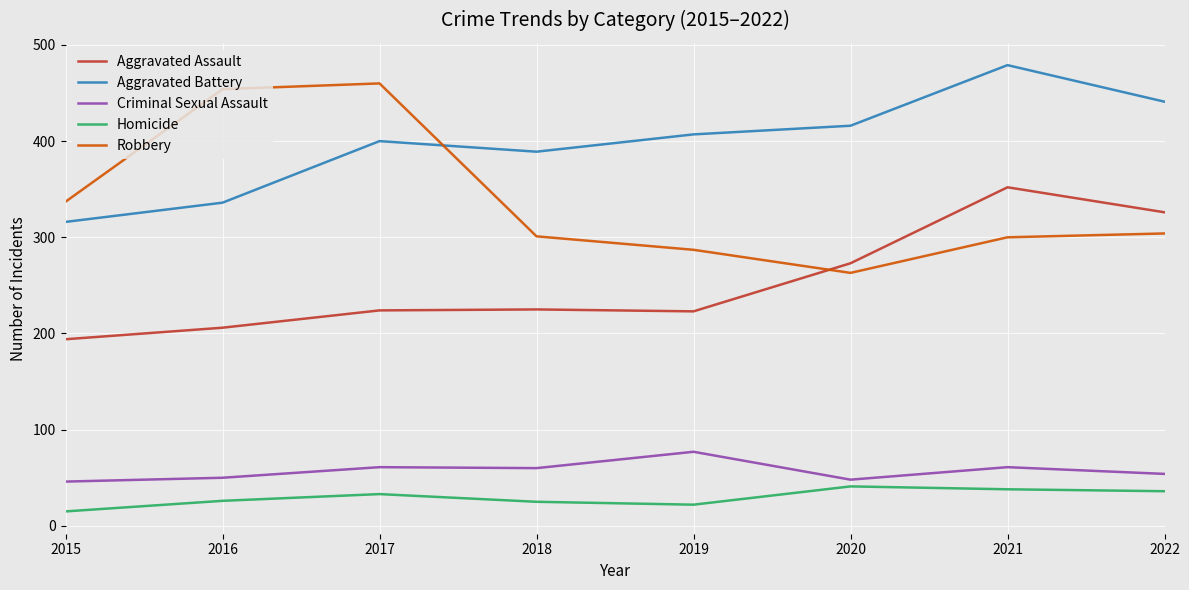

True or false: Homicide and Aggravated Battery intersect in this chart.

False